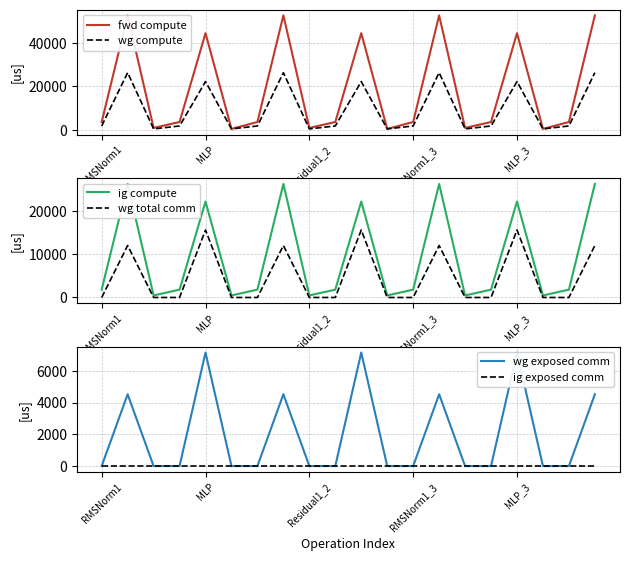

Between 6 and 14, which is larger?

6